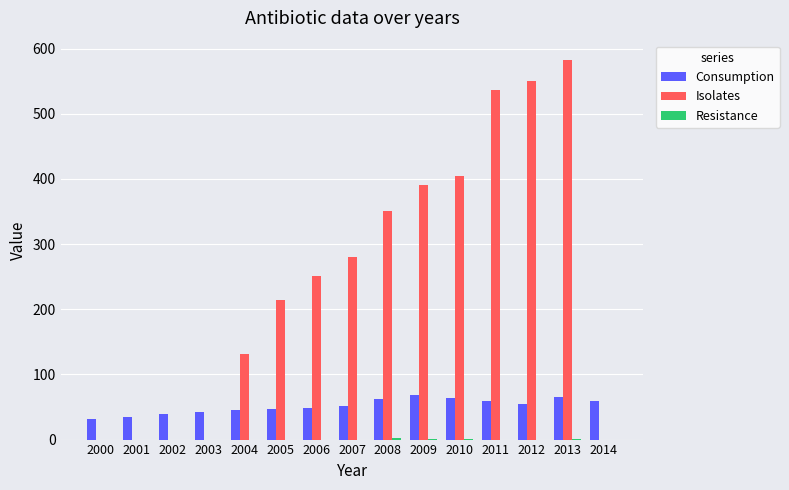

Between 2002 and 2012, which series saw the biggest shift?

Isolates